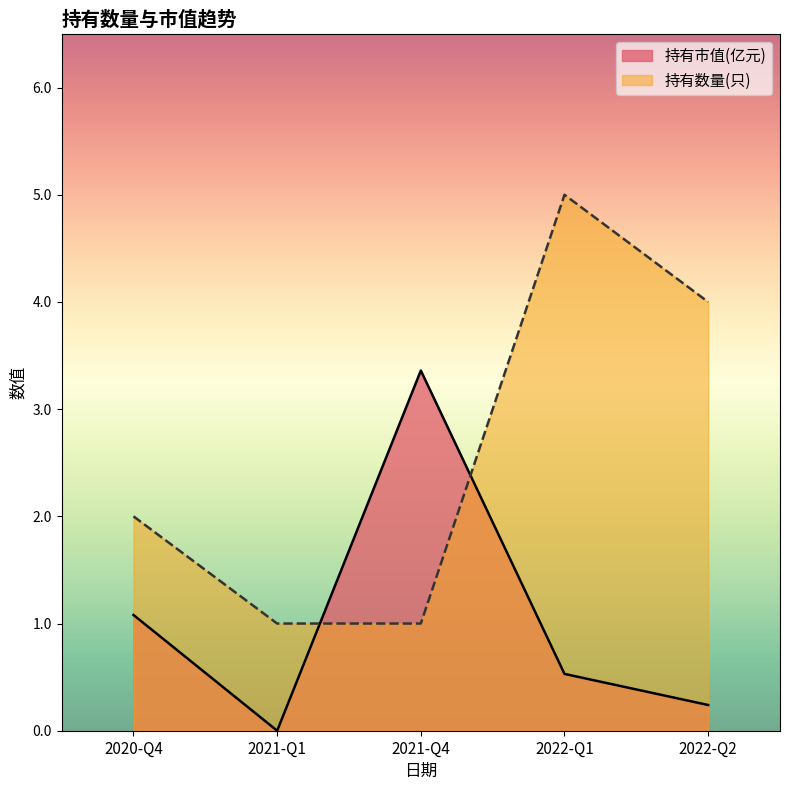

Reading left to right, extract all data points from this chart.

持有市值(亿元): 2020-Q4=1.1	2021-Q1=0.0	2021-Q4=3.4	2022-Q1=0.5	2022-Q2=0.2
持有数量(只): 2020-Q4=2.0	2021-Q1=1.0	2021-Q4=1.0	2022-Q1=5.0	2022-Q2=4.0